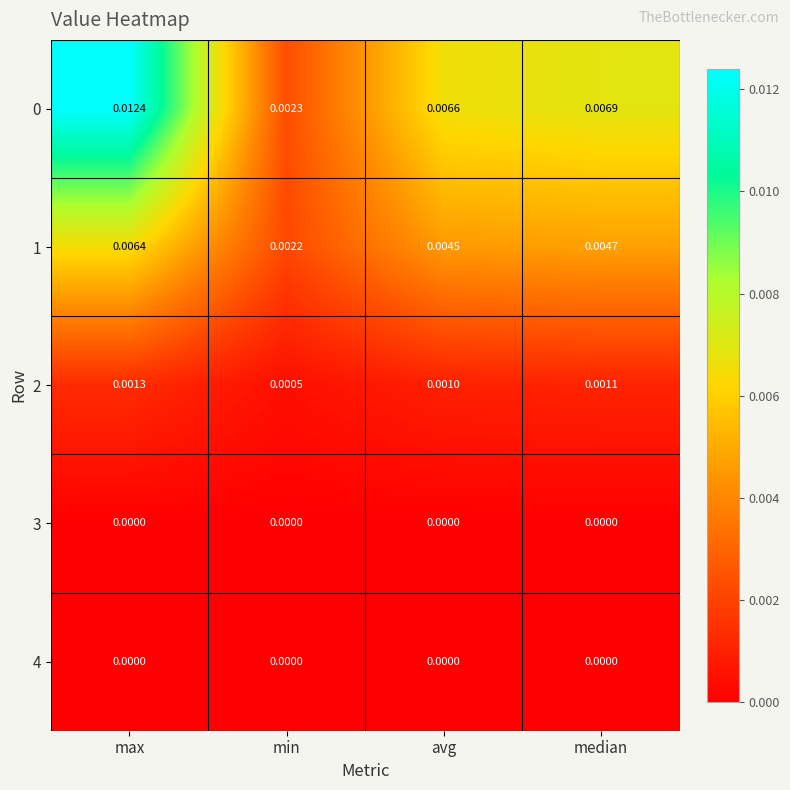

At which label does 2 reach its minimum?

min